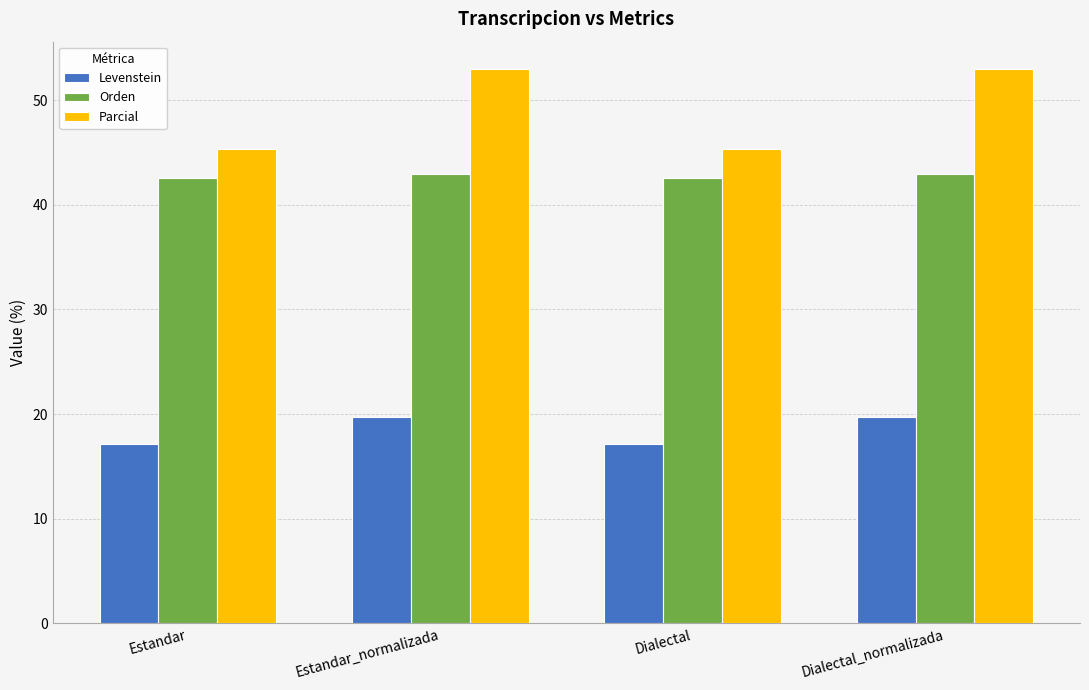

Which series has the largest total across all categories?

Parcial